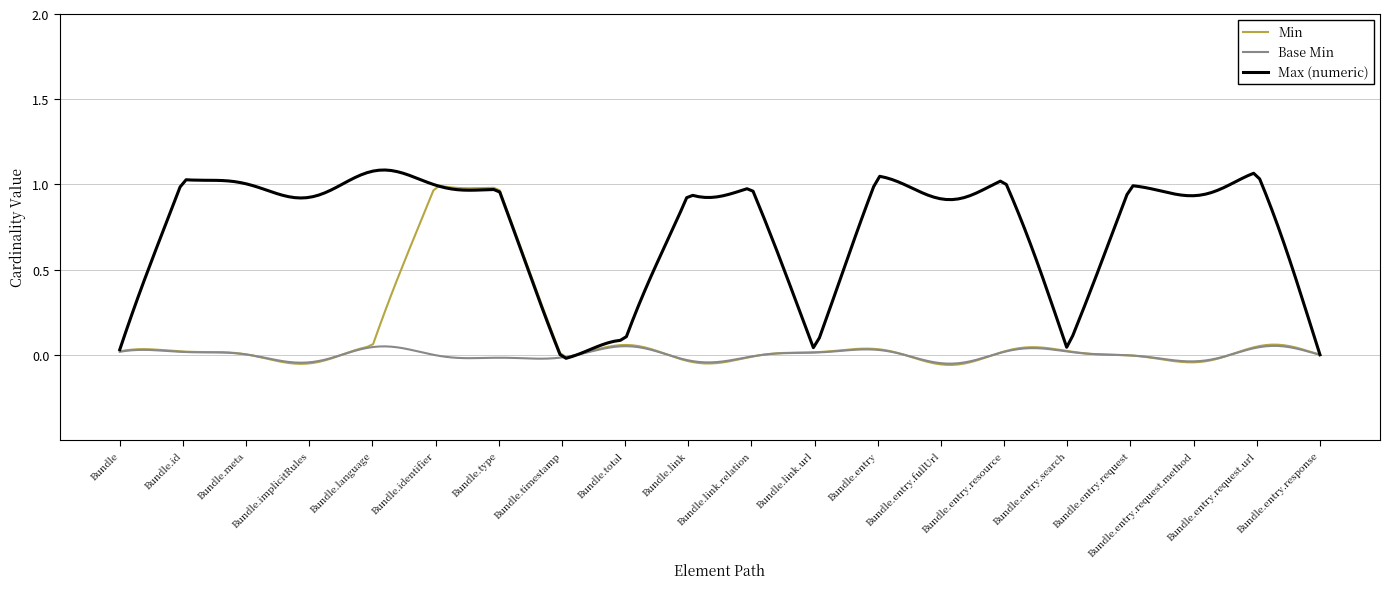

Which series has the largest range (max minus min)?

Max (numeric)